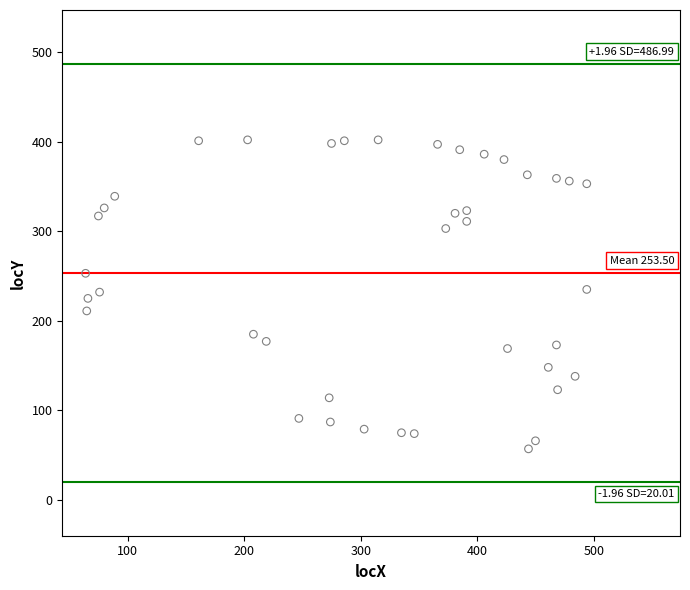

What is the range of X values (max minus min)?

430